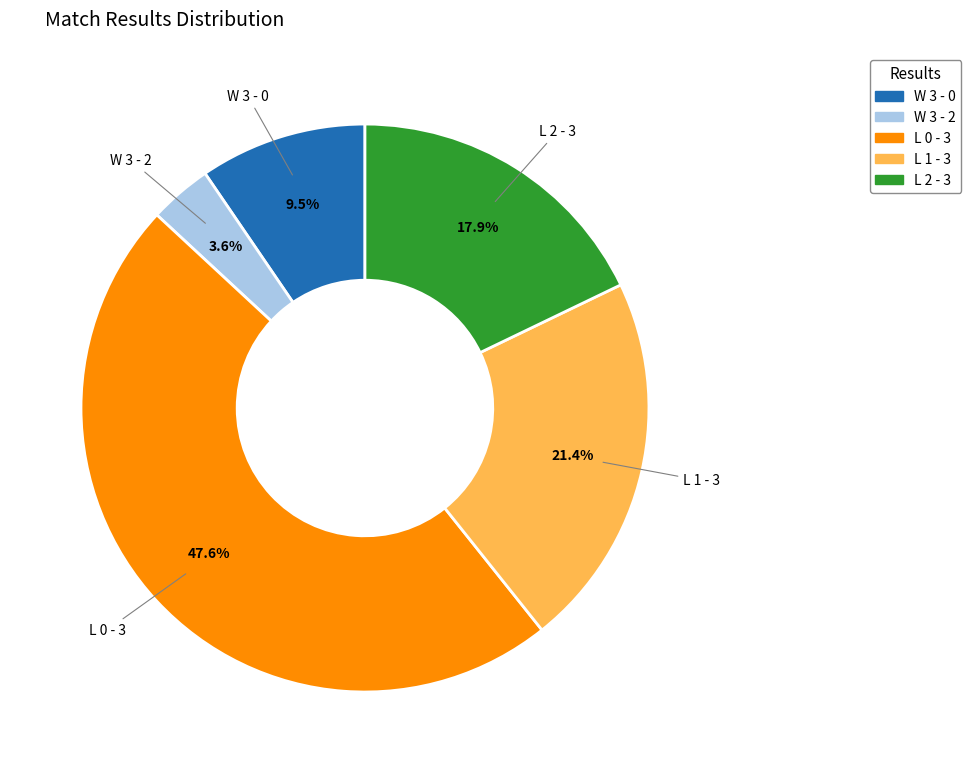

Is it true that W 3 - 2 is 14% of the pie?

False